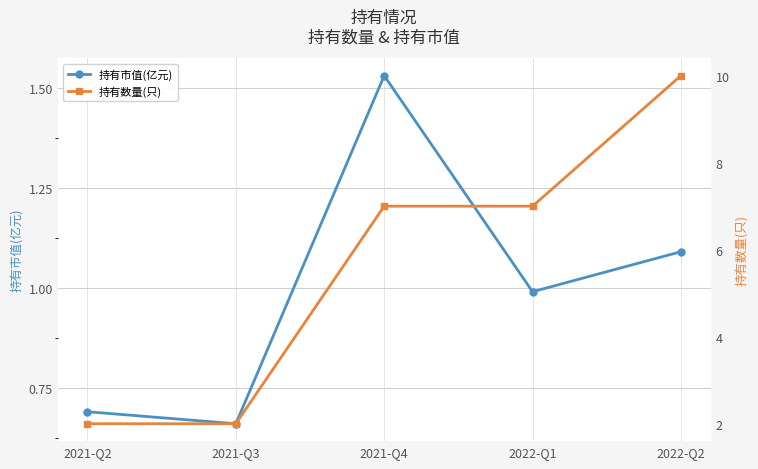

List the series in order of their peak value, highest first.

持有数量(只), 持有市值(亿元)